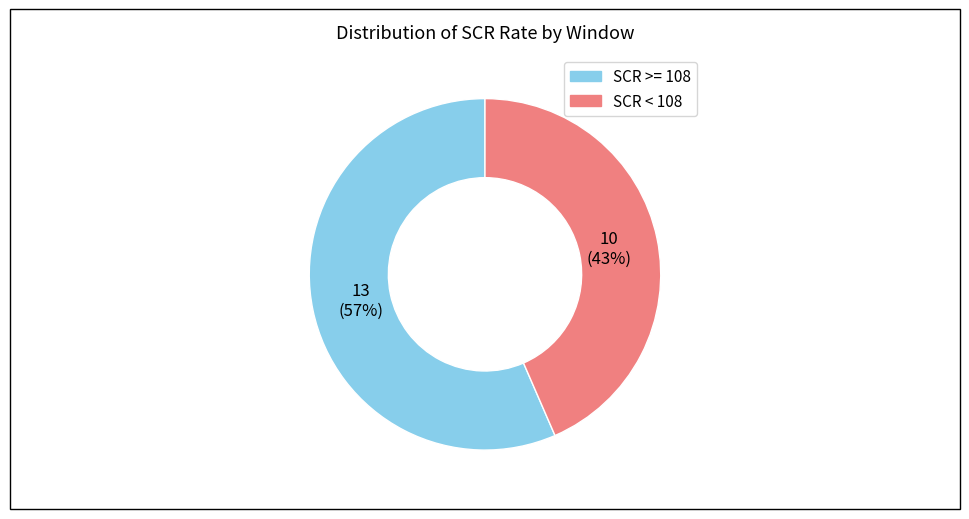

To the nearest percent, what is the average slice percentage?

50%